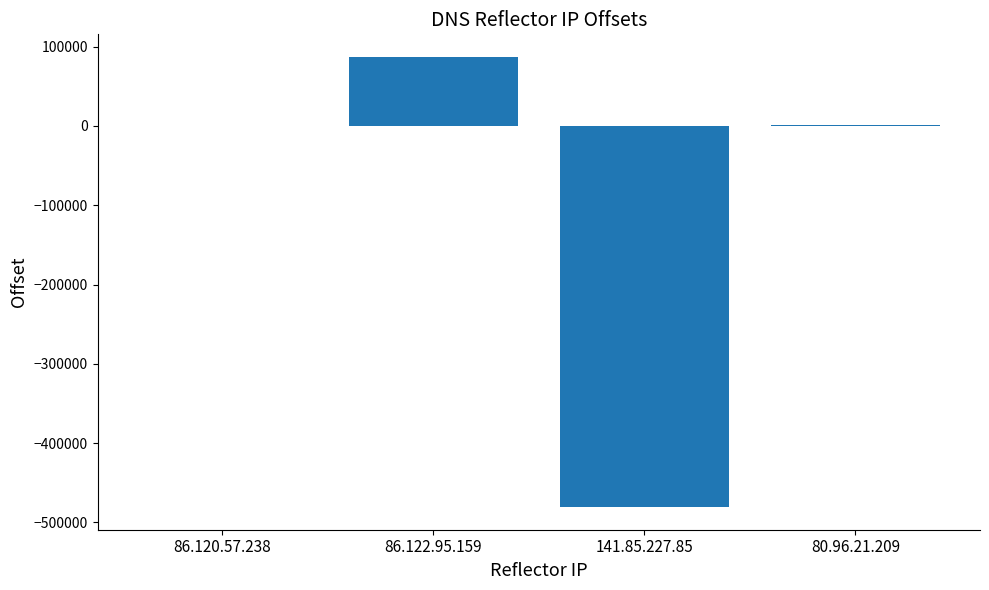

What is the sum of all values?

-392772